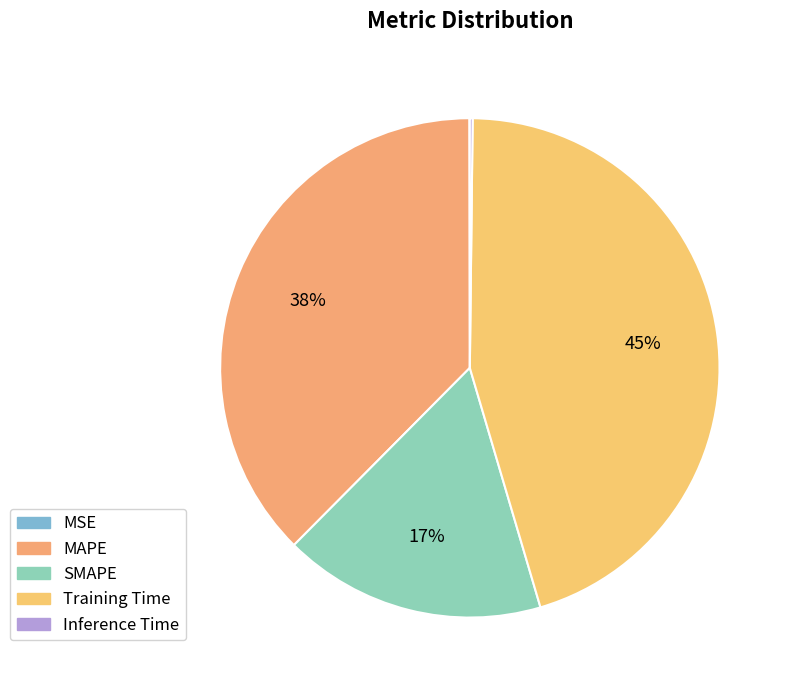

What is the smallest slice in the pie chart?

MSE